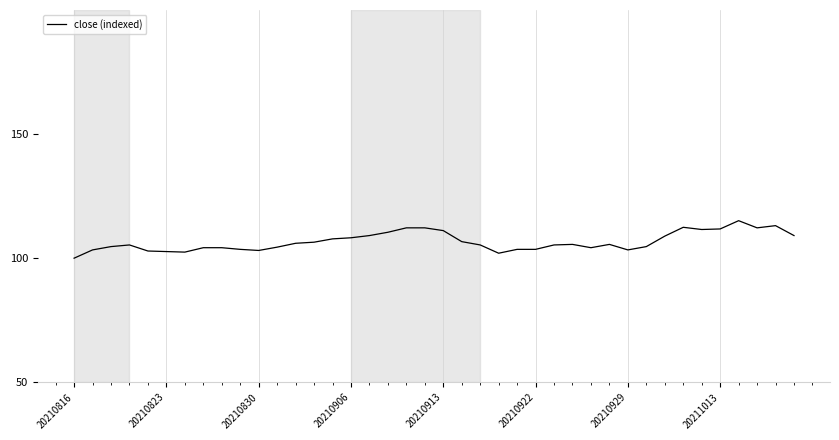

What is the average value?

106.7